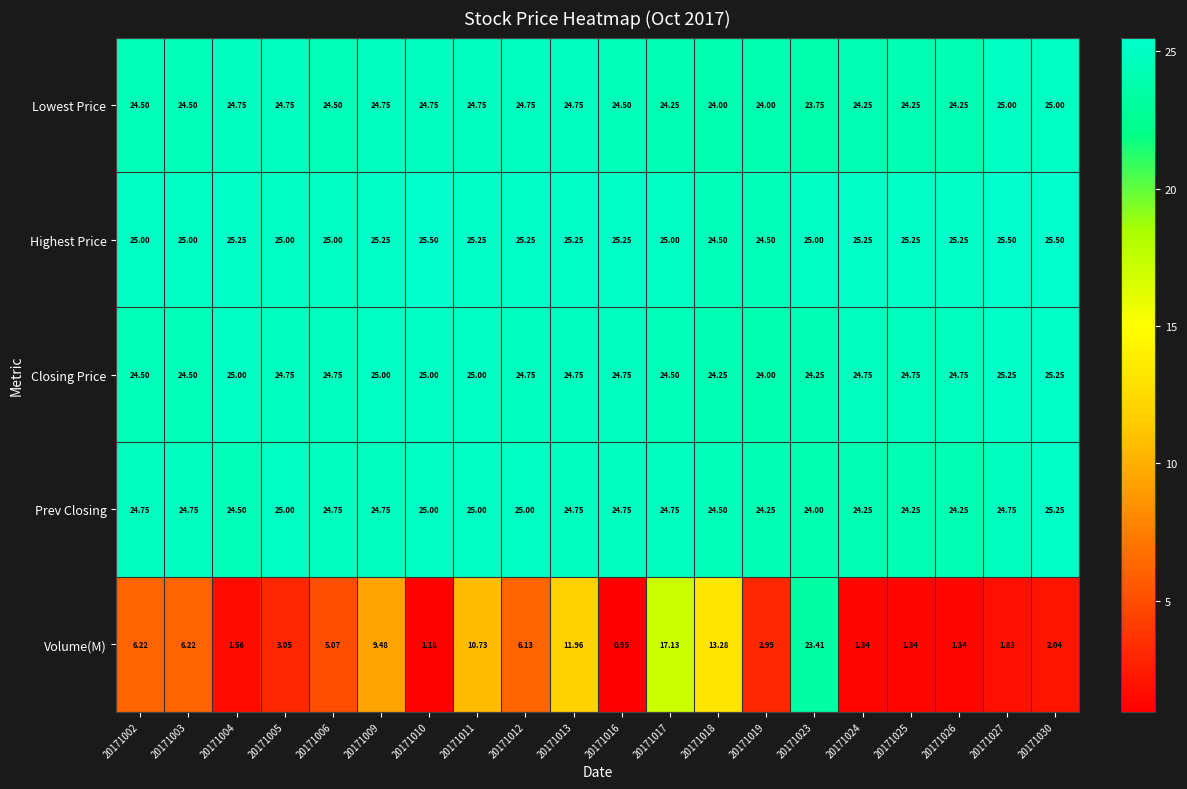

Which series changed the most between 20171002 and 20171027?

Volume(M)